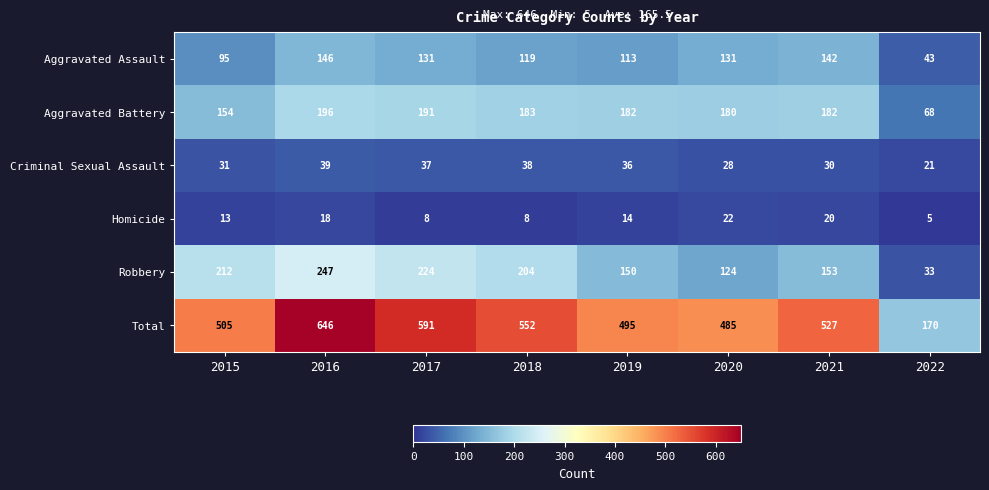

Is it true that Criminal Sexual Assault equals 19 at 2015?

False